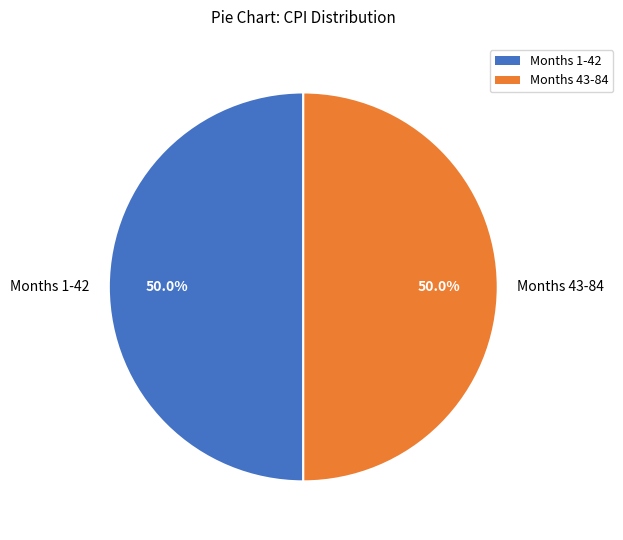

What is the ratio of the value at Months 1-42 to the value at Months 43-84?

1.0